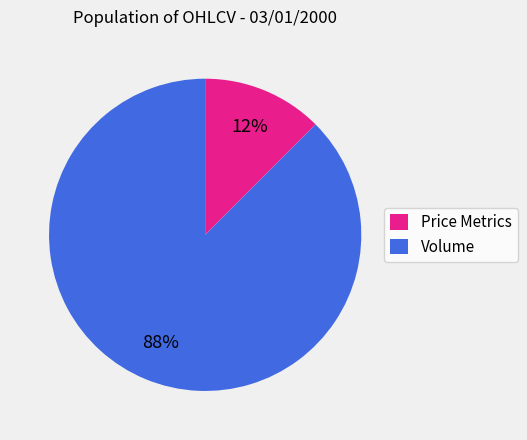

Which slice represents more than half of the pie?

Volume